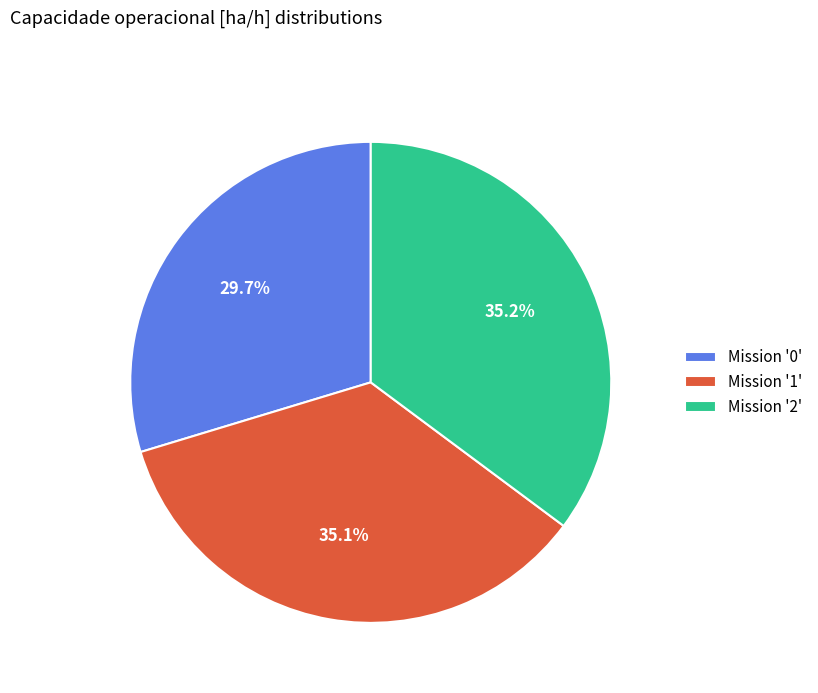

Is there a majority slice in this chart?

No